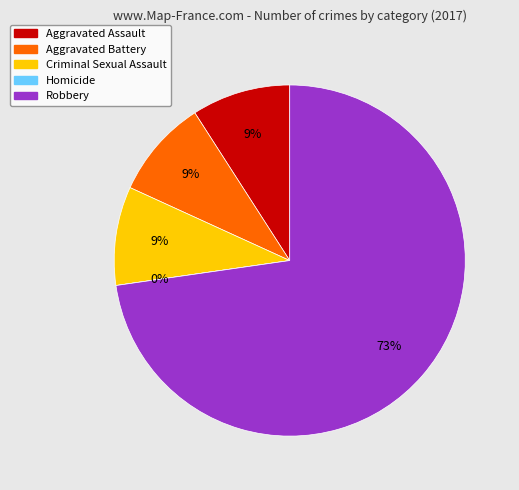

Which slice represents more than half of the pie?

Robbery